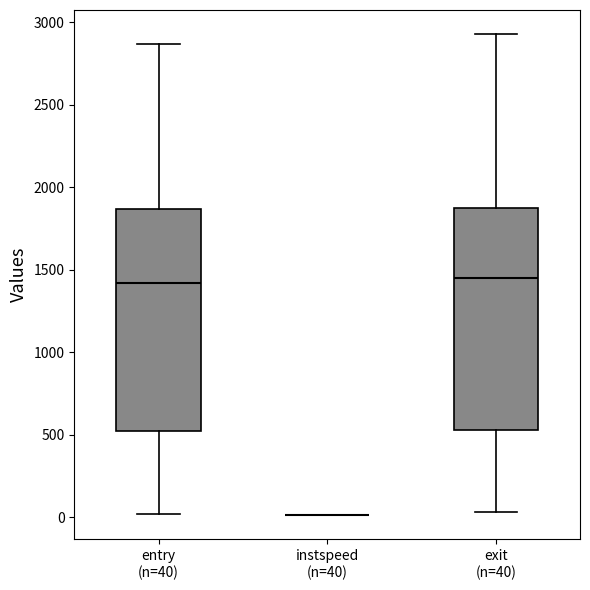

Reading left to right, transcribe this box plot: for each box, give where its median line is, the range the box spans, and where its two whiskers end, as read against the y-axis. The values are not printed on the chart, so give them approximately, as read against the axis.

entry (n=40): median 1400, box 500 to 1850, whiskers 0 to 2850
instspeed (n=40): box collapsed to a line at 0, whiskers 0 to 0
exit (n=40): median 1450, box 550 to 1900, whiskers 50 to 2950